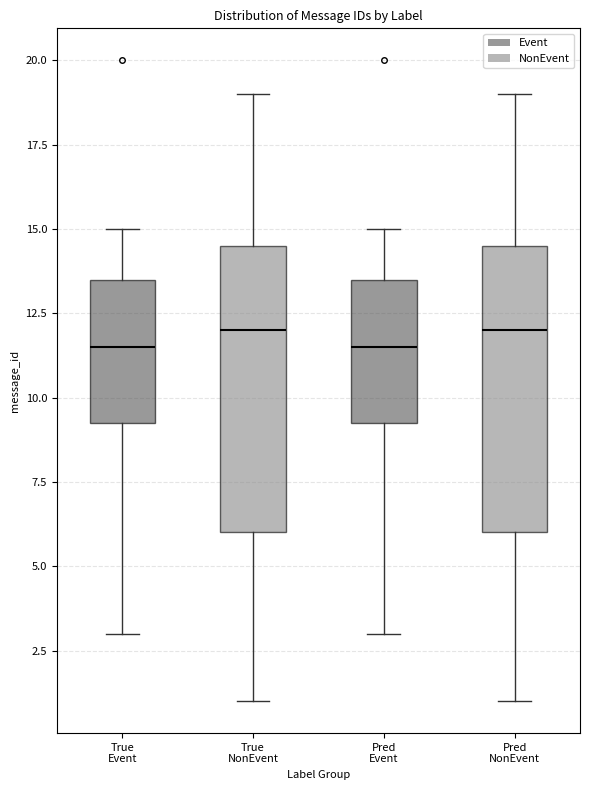

Where is the upper edge of the box for True Event on the y-axis? The values are not printed on the chart, so give them approximately, as read against the axis.

13.5